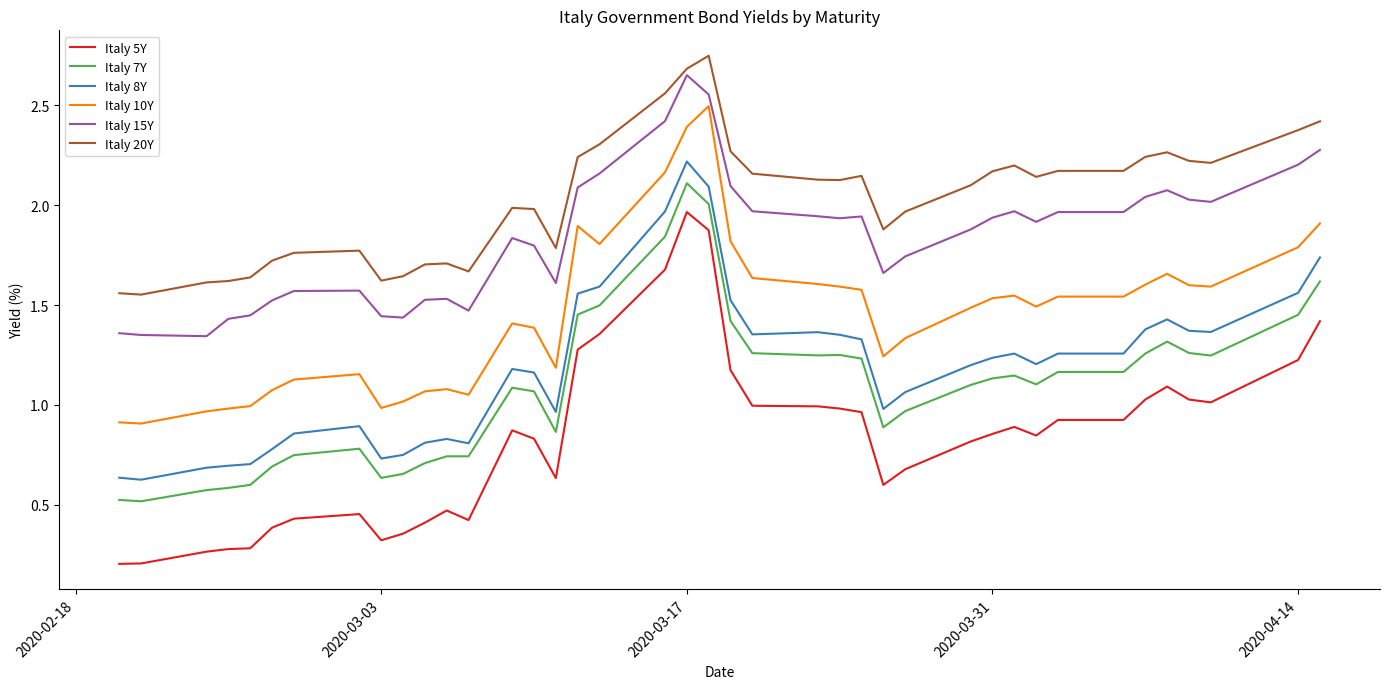

Does the chart have visible grid lines?

No